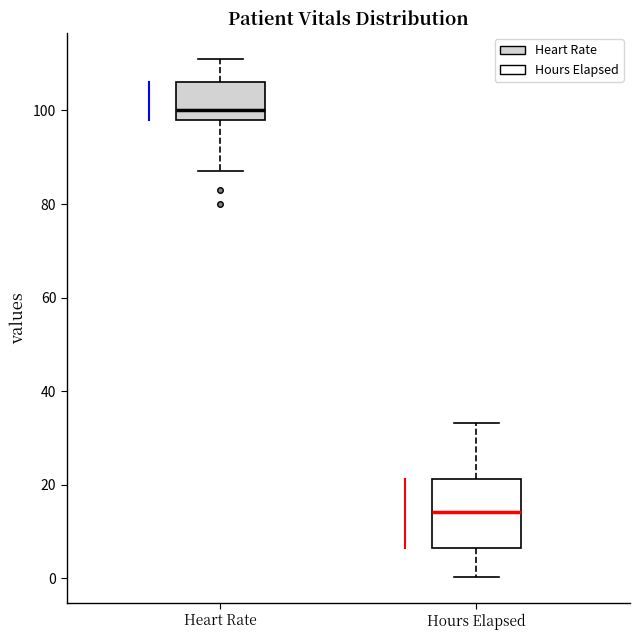

Reading left to right, read every box against the y-axis: the position of its median line, the range the box covers, and the ends of its whiskers. The values are not printed on the chart, so give them approximately, as read against the axis.

Heart Rate: median 100, box 98 to 106, whiskers 88 to 112
Hours Elapsed: median 14, box 6 to 22, whiskers 0 to 34